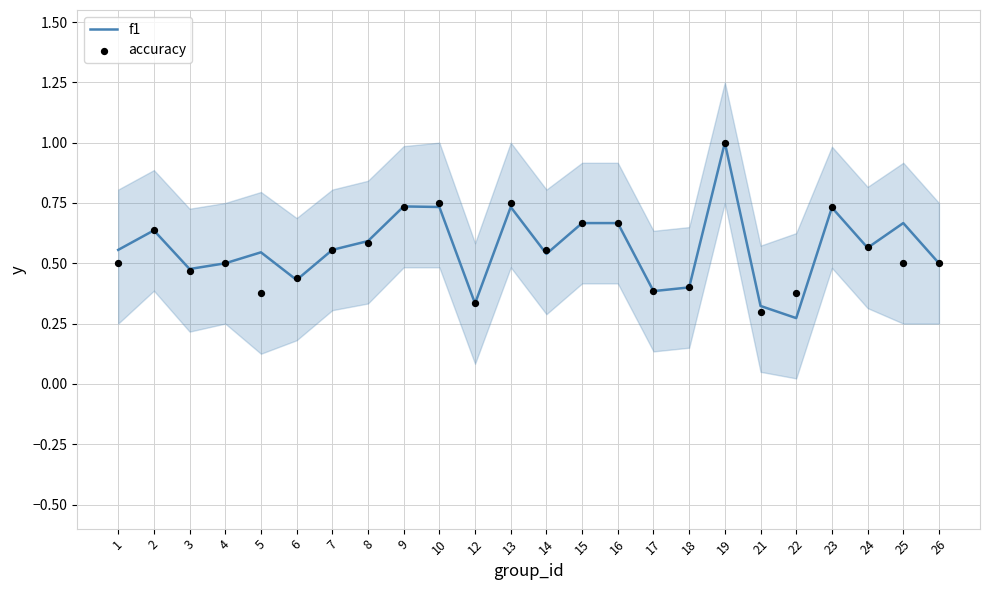

Which series reaches the minimum Y coordinate?

f1